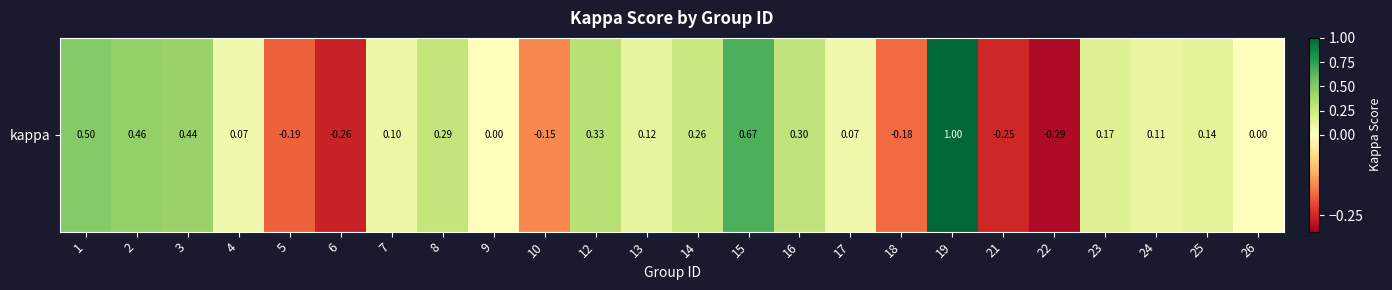

Between 19 and 21, which is larger?

19